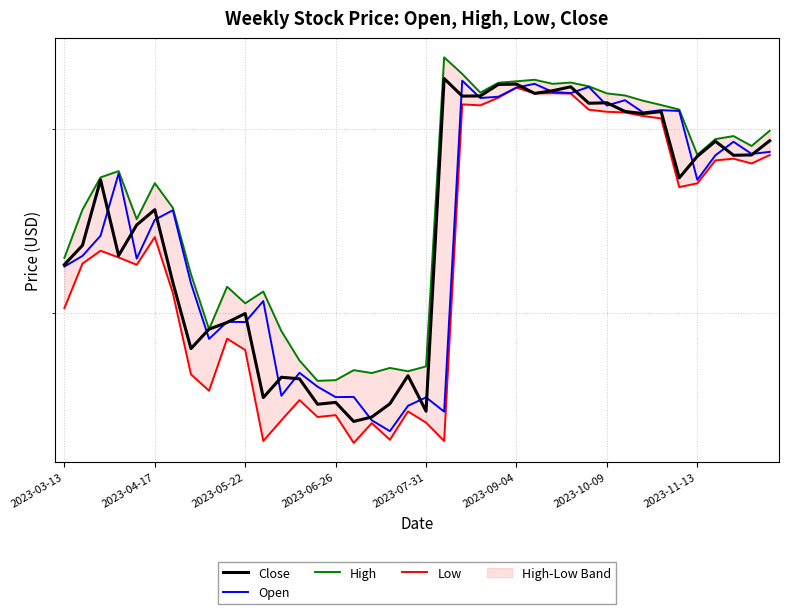

What is the sum of the High values at 2023-11-13 and 15?

78.8